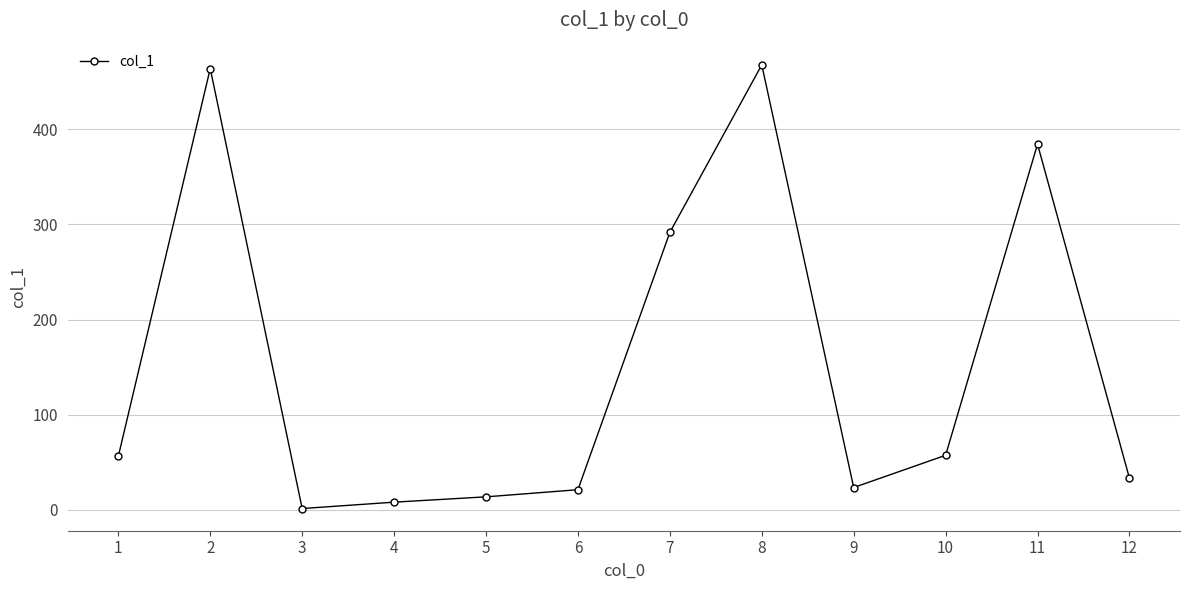

At which category does the data reach its first local peak?

2